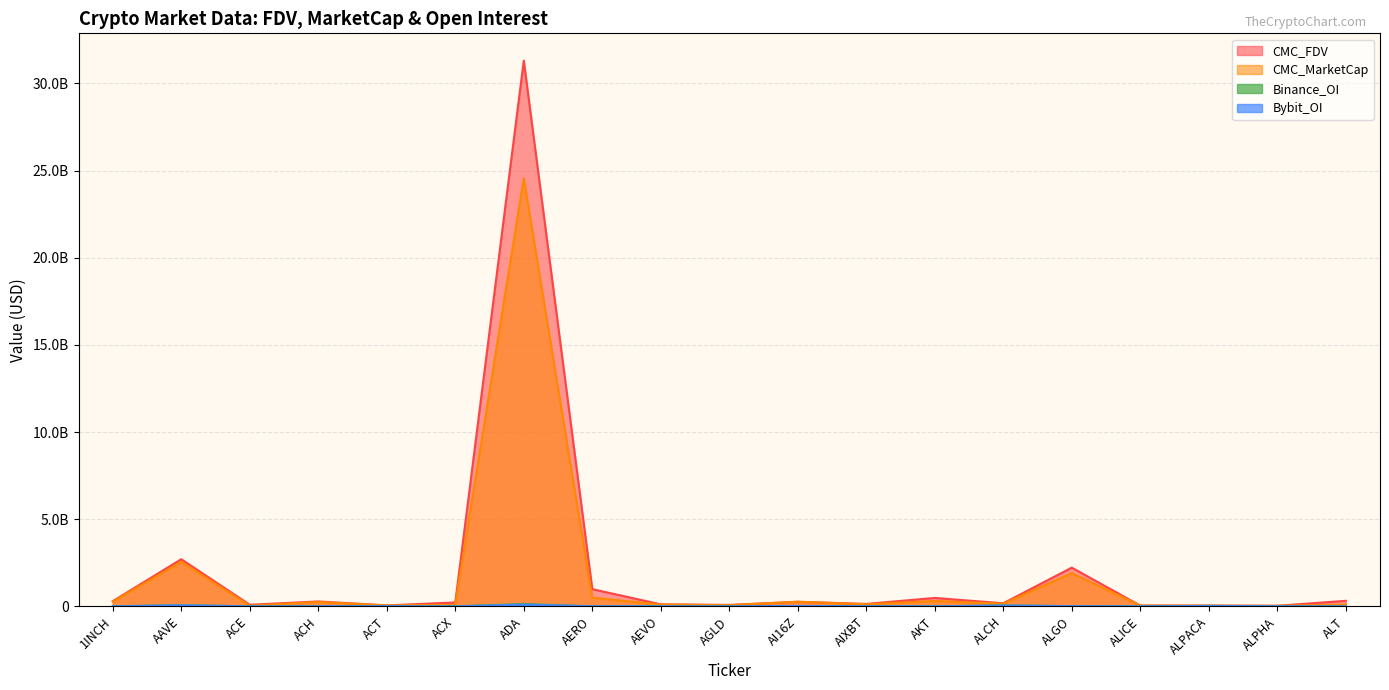

Does the chart display data point markers on the line(s)?

No